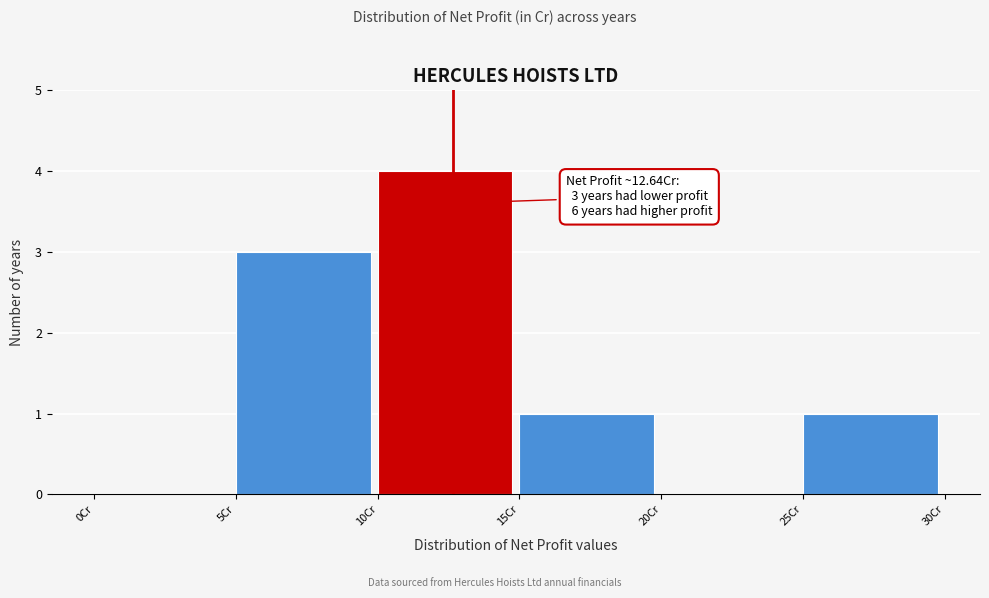

Which range on the x-axis has the tallest bar?

10 to 15